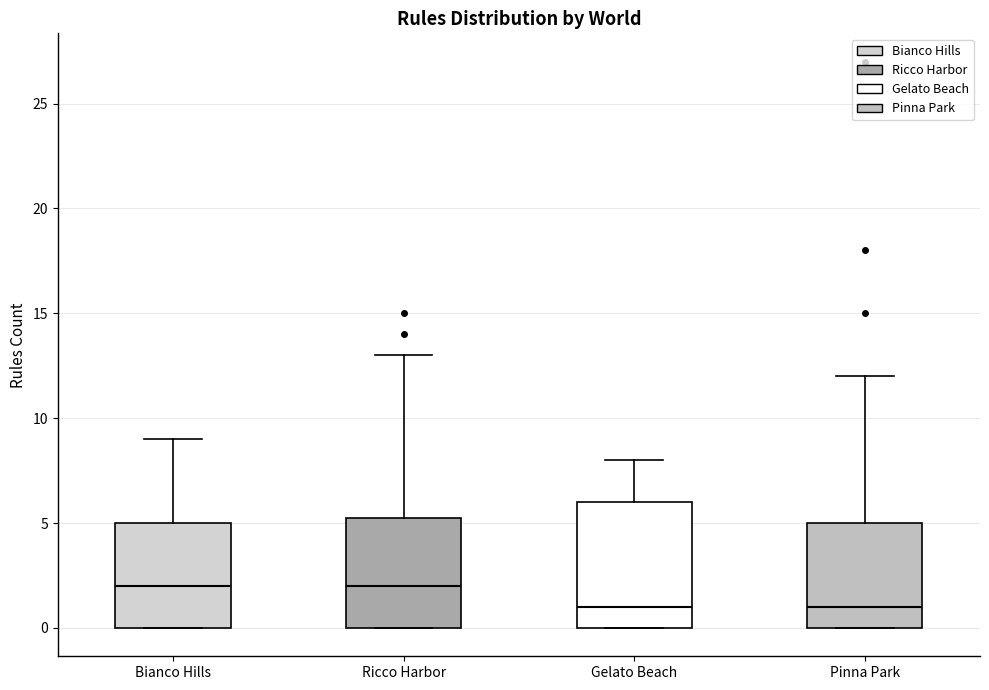

Reading left to right, read every box against the y-axis: the position of its median line, the range the box covers, and the ends of its whiskers. The values are not printed on the chart, so give them approximately, as read against the axis.

Bianco Hills: median 2.0, box 0.0 to 5.0, whiskers 0.0 to 9.0
Ricco Harbor: median 2.0, box 0.0 to 5.5, whiskers 0.0 to 13.0
Gelato Beach: median 1.0, box 0.0 to 6.0, whiskers 0.0 to 8.0
Pinna Park: median 1.0, box 0.0 to 5.0, whiskers 0.0 to 12.0